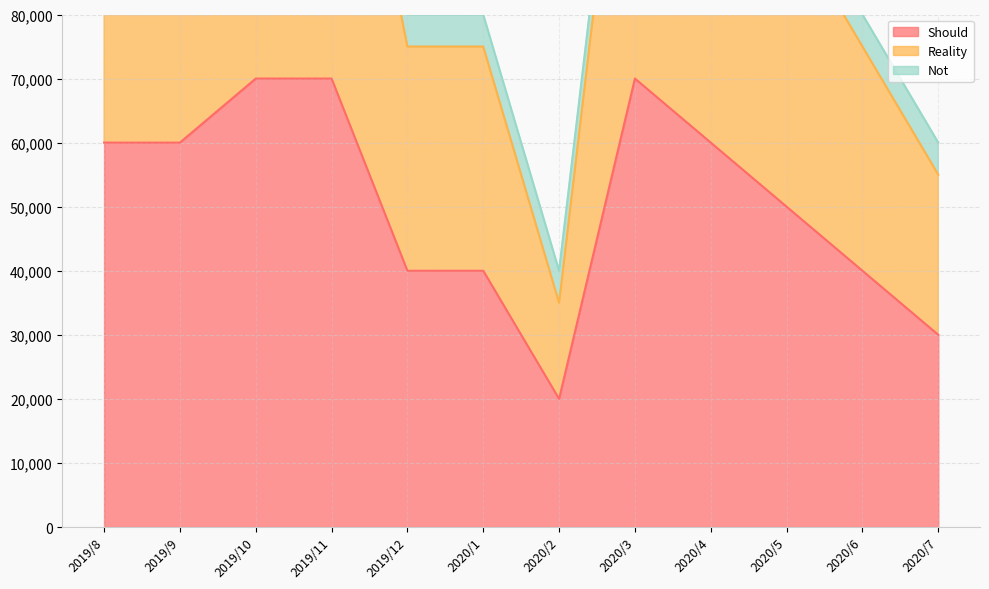

At which category is the sum across all series the highest?

2019/10